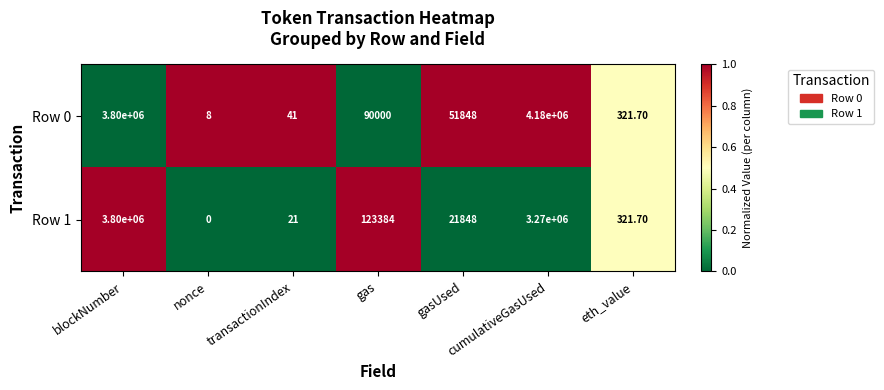

At how many categories does at least one series exceed 0?

7